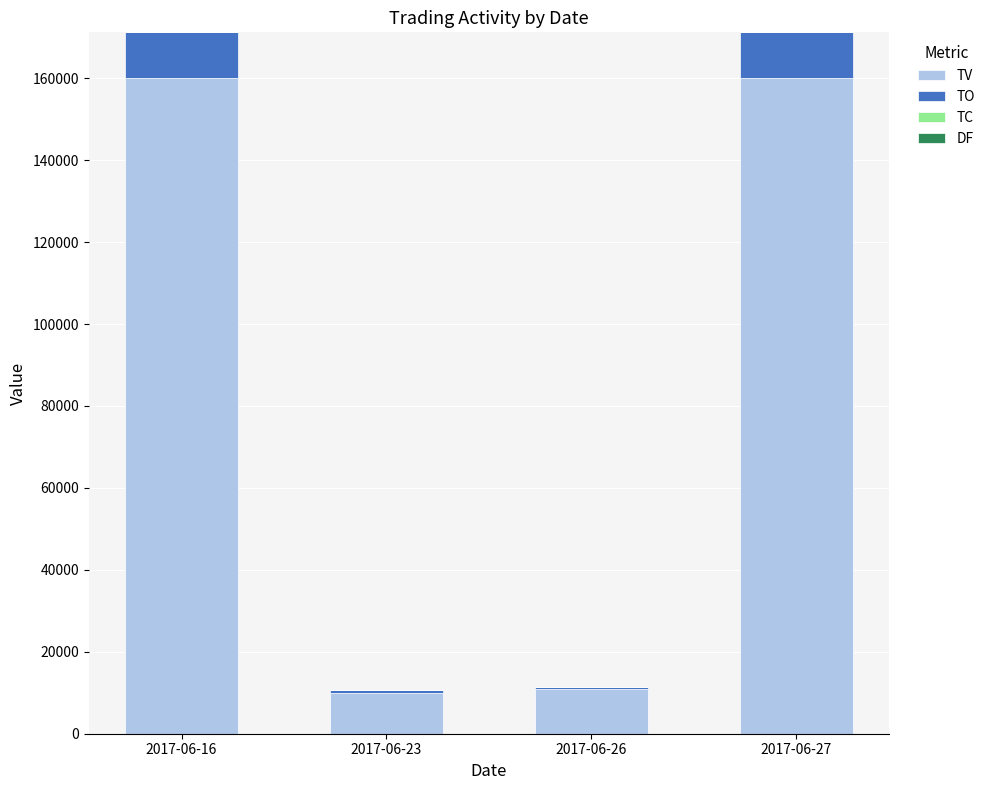

Which series has the largest total across all categories?

TV